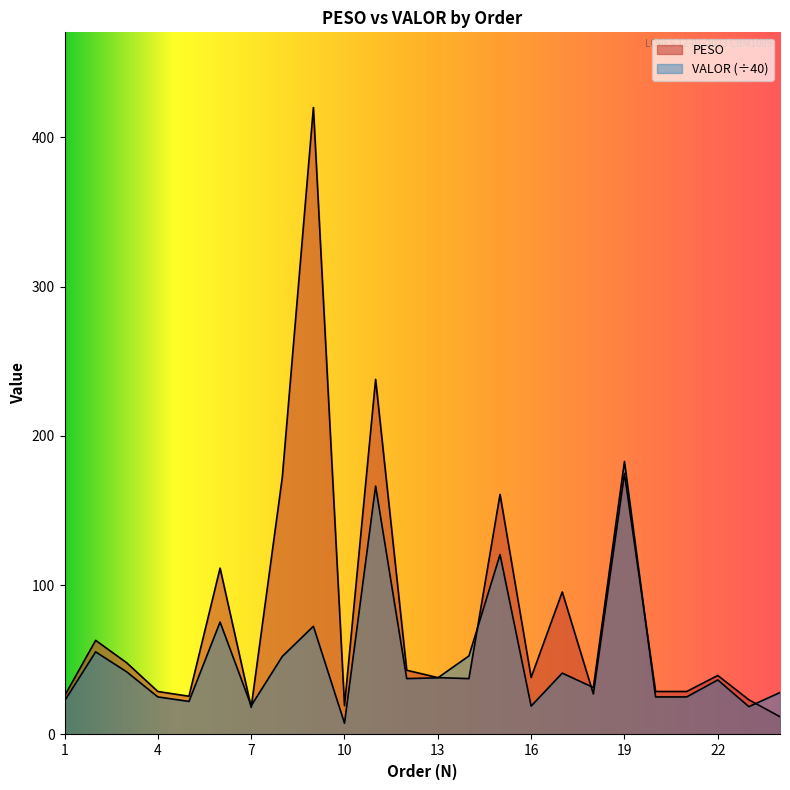

What is the sum of the VALOR values at 6 and 11?

241.7